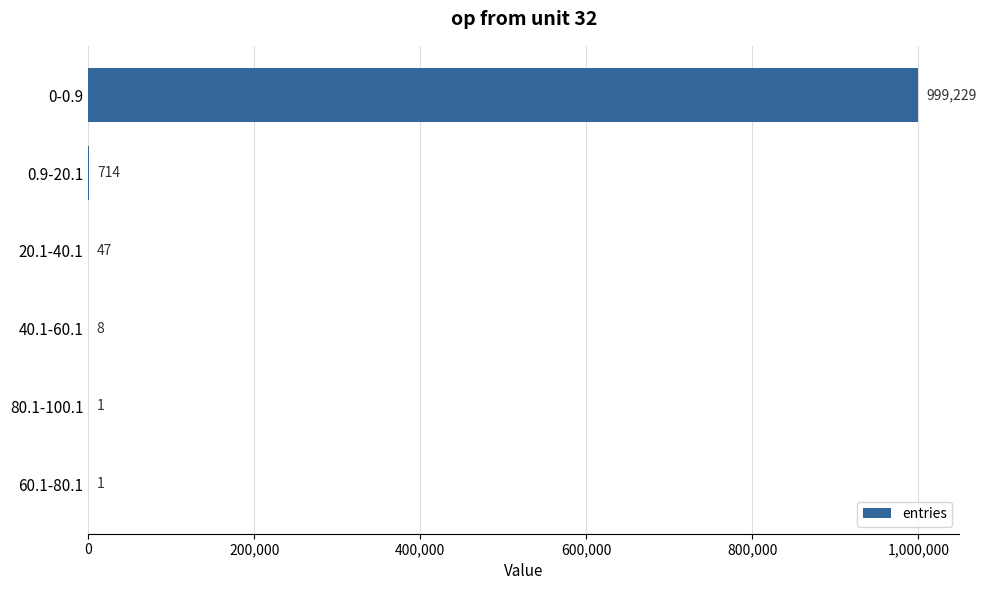

The chart shows a value of 47 at 20.1-40.1. True or false?

True